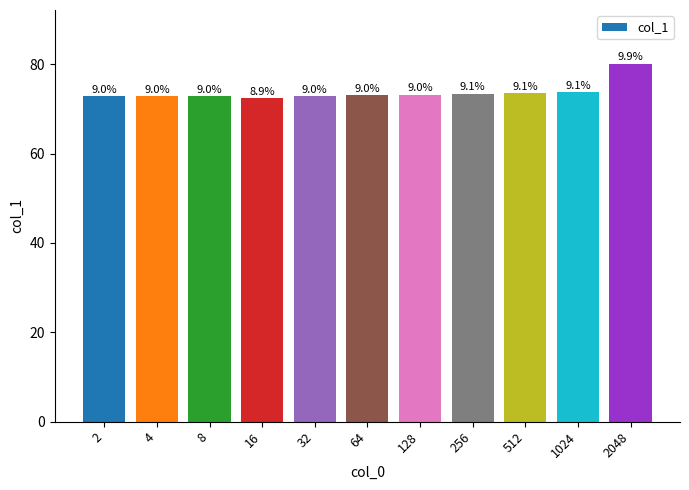

List the labels in order of value, largest first.

2048, 1024, 512, 256, 128, 64, 4, 32, 8, 2, 16